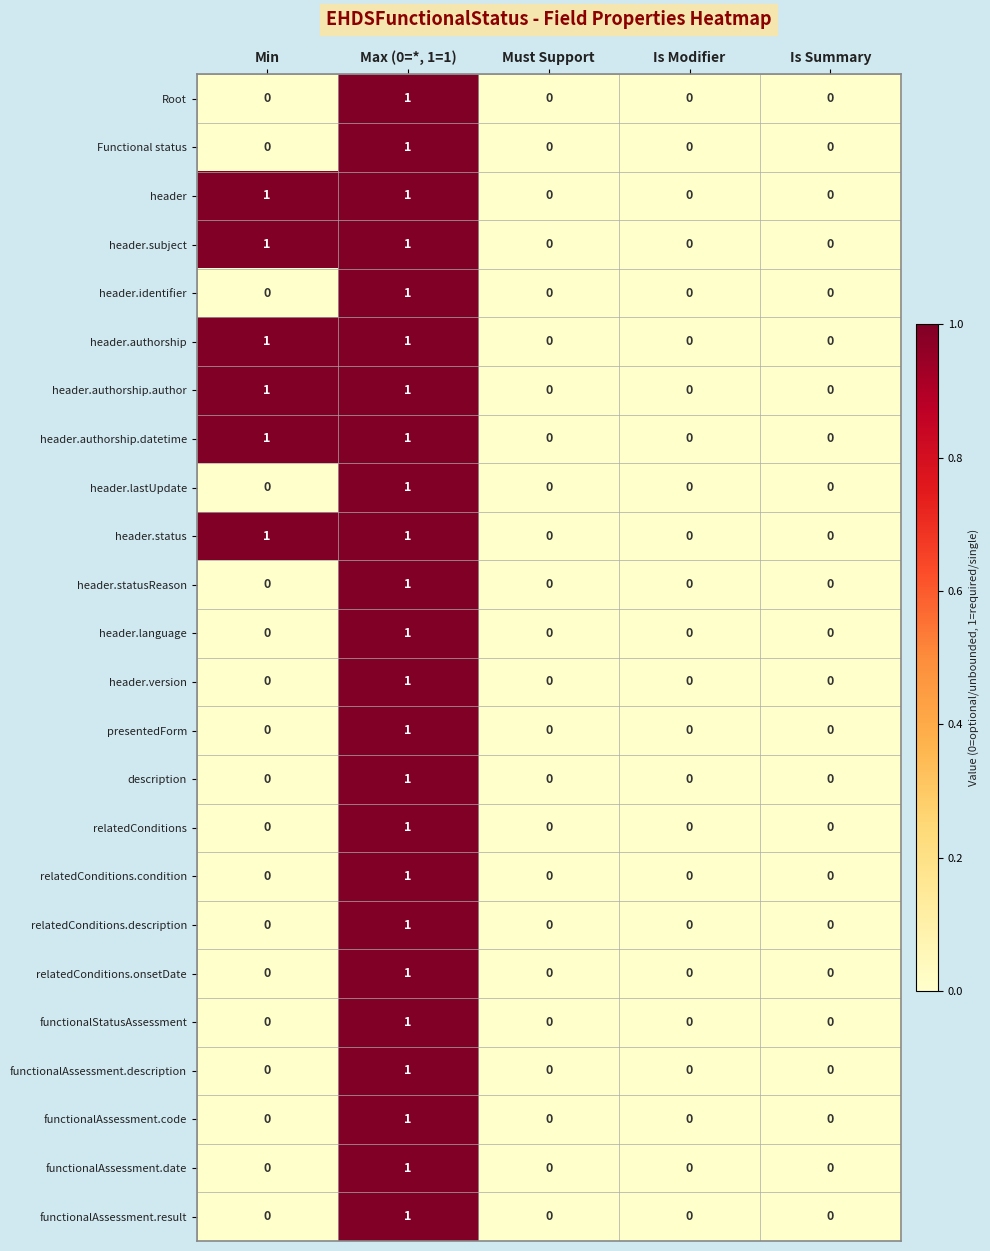

How many series are shown in this chart?

24